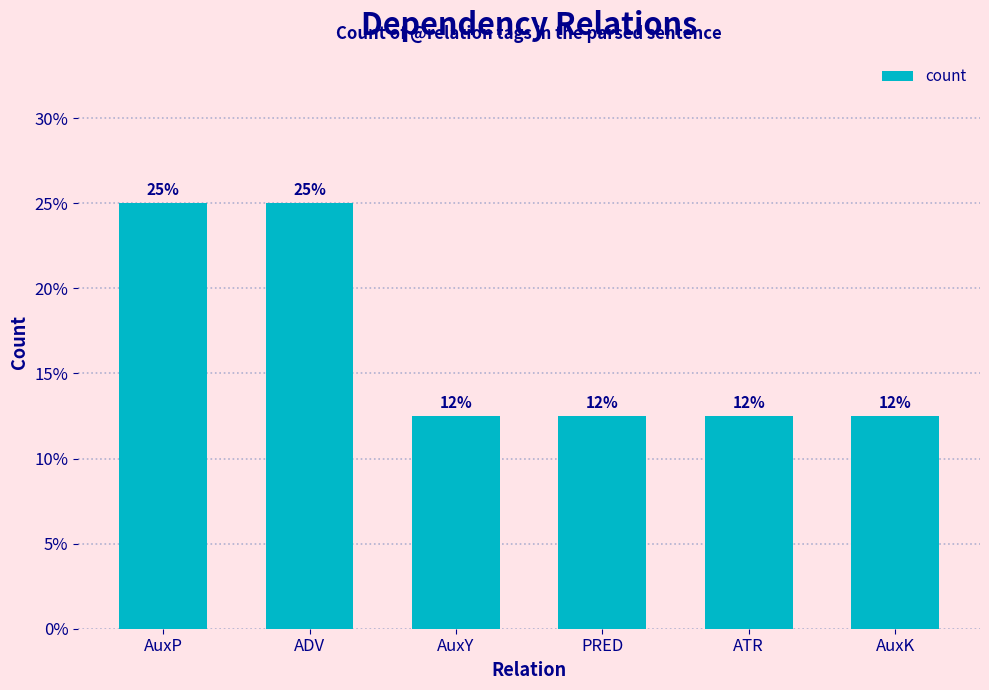

What value does the data have at ATR?

12.5